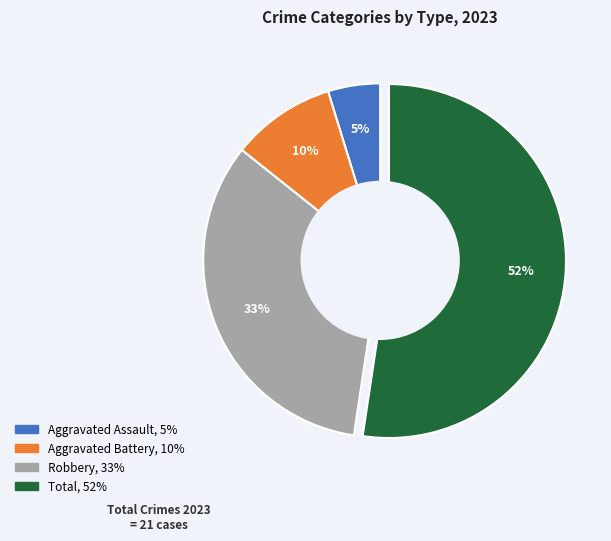

Is there a majority slice in this chart?

Yes